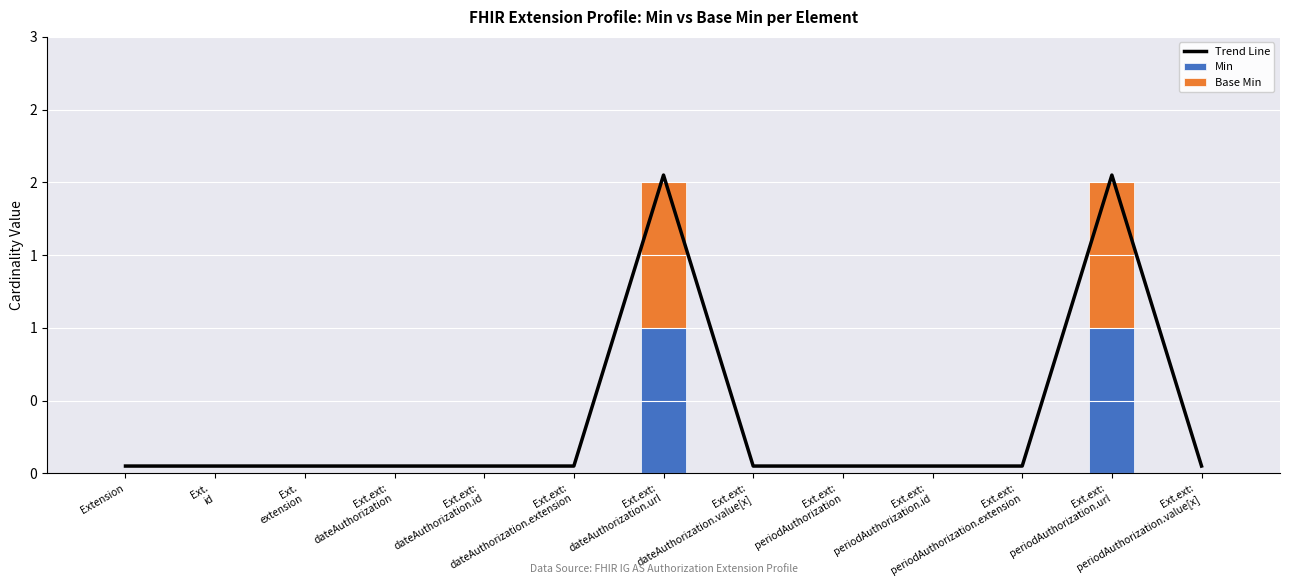

Which series has the largest total across all categories?

Trend Line